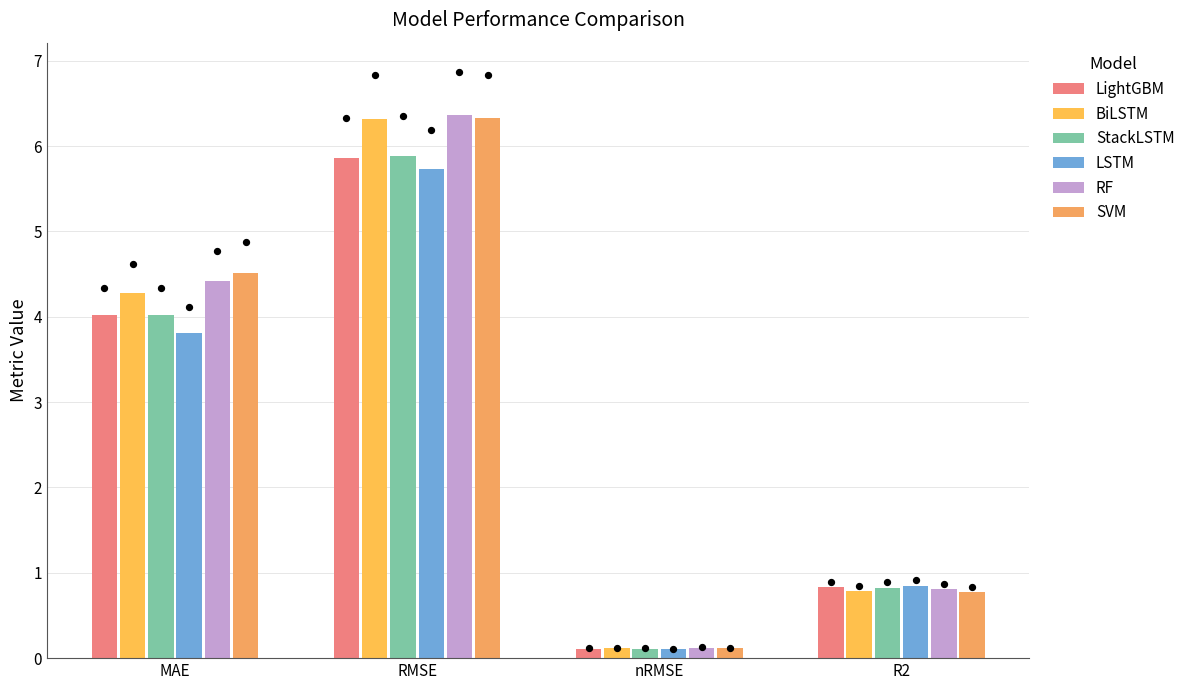

Which series contains the lowest Y value?

LSTM